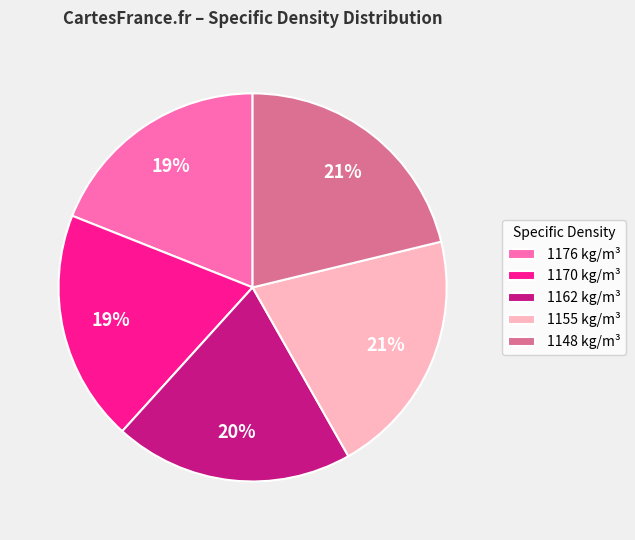

Does any single category account for the majority?

No